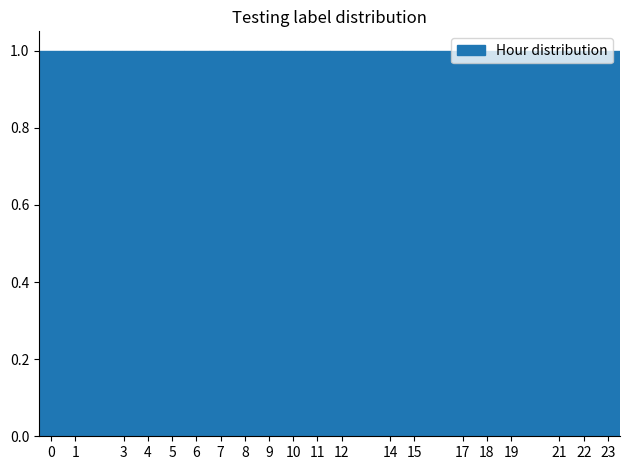

Reading left to right, transcribe this chart: for each bar, give the range it covers on the x-axis and its height. The values are not printed on the chart, so give them approximately, as read against the axis.

-0.5 to 0.5: 1
0.5 to 1.5: 1
1.5 to 2.5: 1
2.5 to 3.5: 1
3.5 to 4.5: 1
4.5 to 5.5: 1
5.5 to 6.5: 1
6.5 to 7.5: 1
7.5 to 8.5: 1
8.5 to 9.5: 1
9.5 to 10.5: 1
10.5 to 11.5: 1
11.5 to 12.5: 1
12.5 to 13.5: 1
13.5 to 14.5: 1
14.5 to 15.5: 1
15.5 to 16.5: 1
16.5 to 17.5: 1
17.5 to 18.5: 1
18.5 to 19.5: 1
19.5 to 20.5: 1
20.5 to 21.5: 1
21.5 to 22.5: 1
22.5 to 23.5: 1